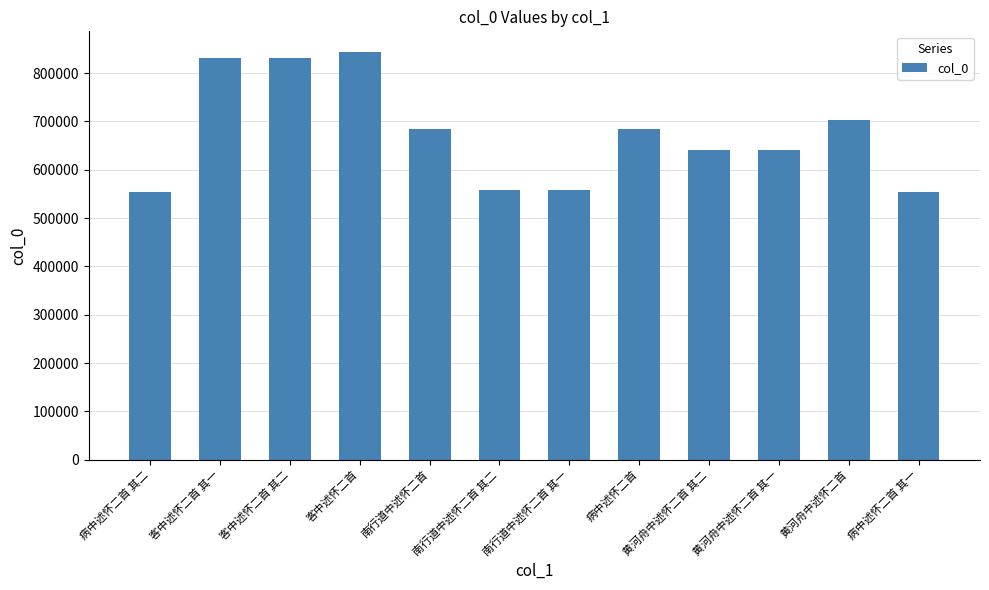

Are the bars grouped side by side (vs. stacked)?

No